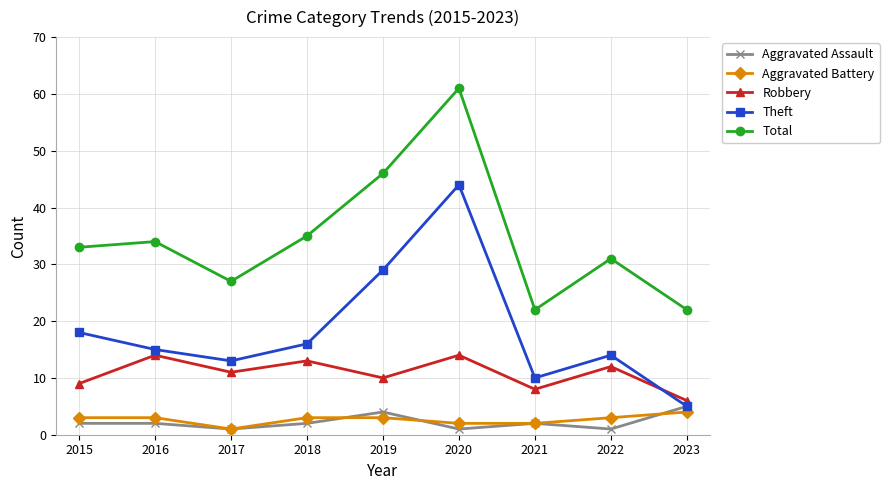

In Theft, how many points are lower than both neighbors (excluding endpoints)?

2